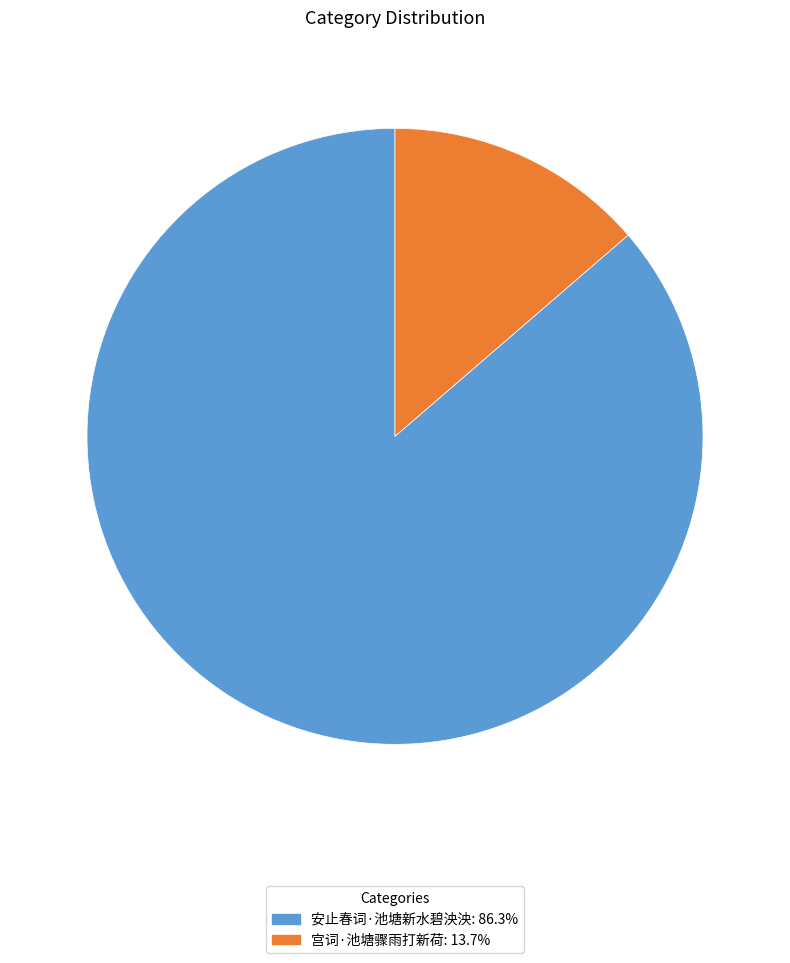

Count the number of slices in the pie.

2